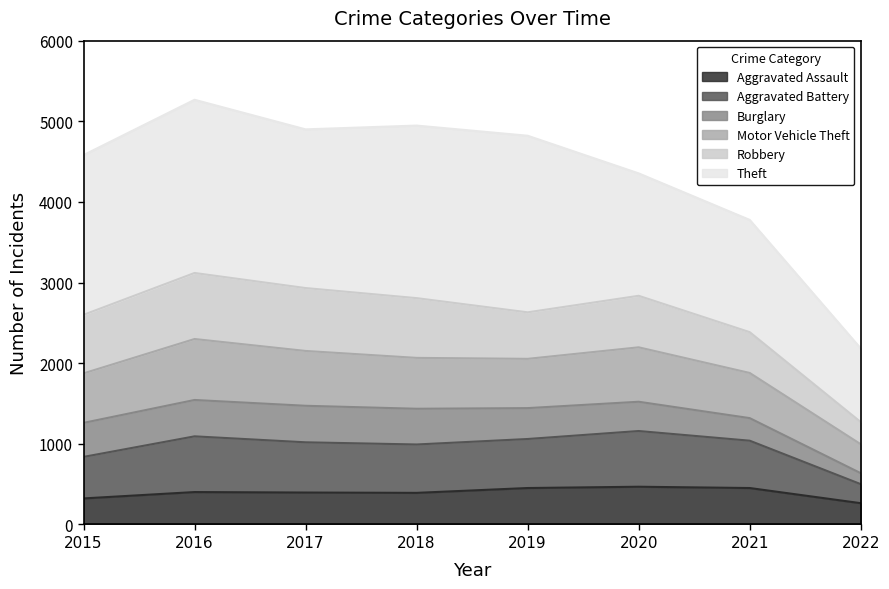

What is the difference between the maximum and minimum values in the Aggravated Assault series?

204